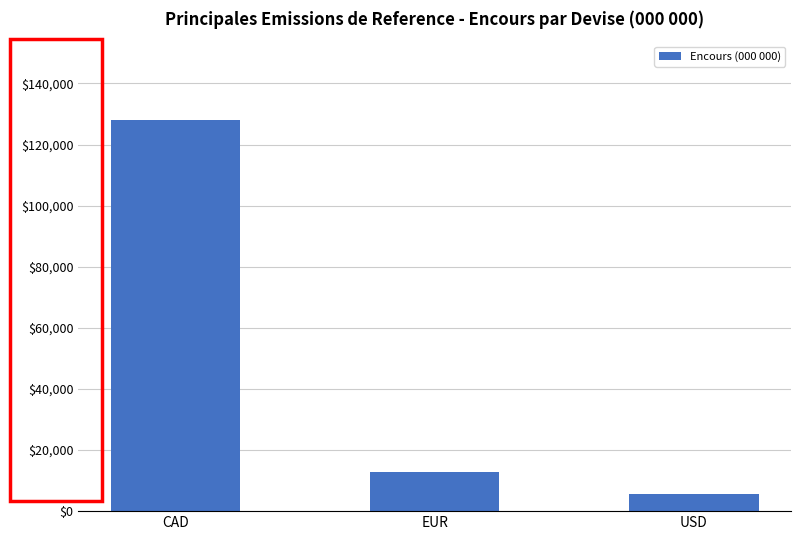

At which label does the data first exceed 12950?

CAD